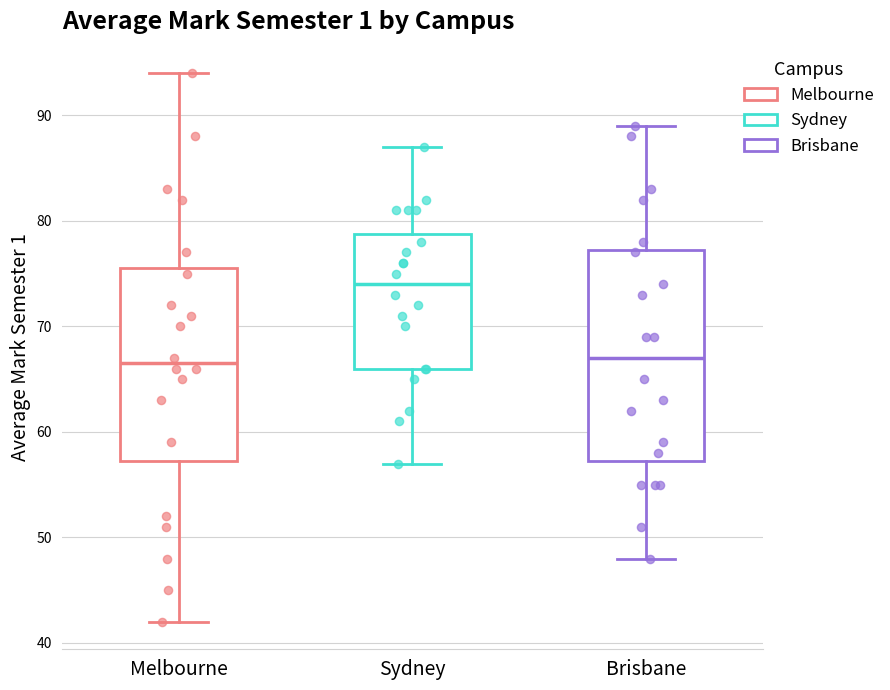

Which box has the highest median line?

Sydney